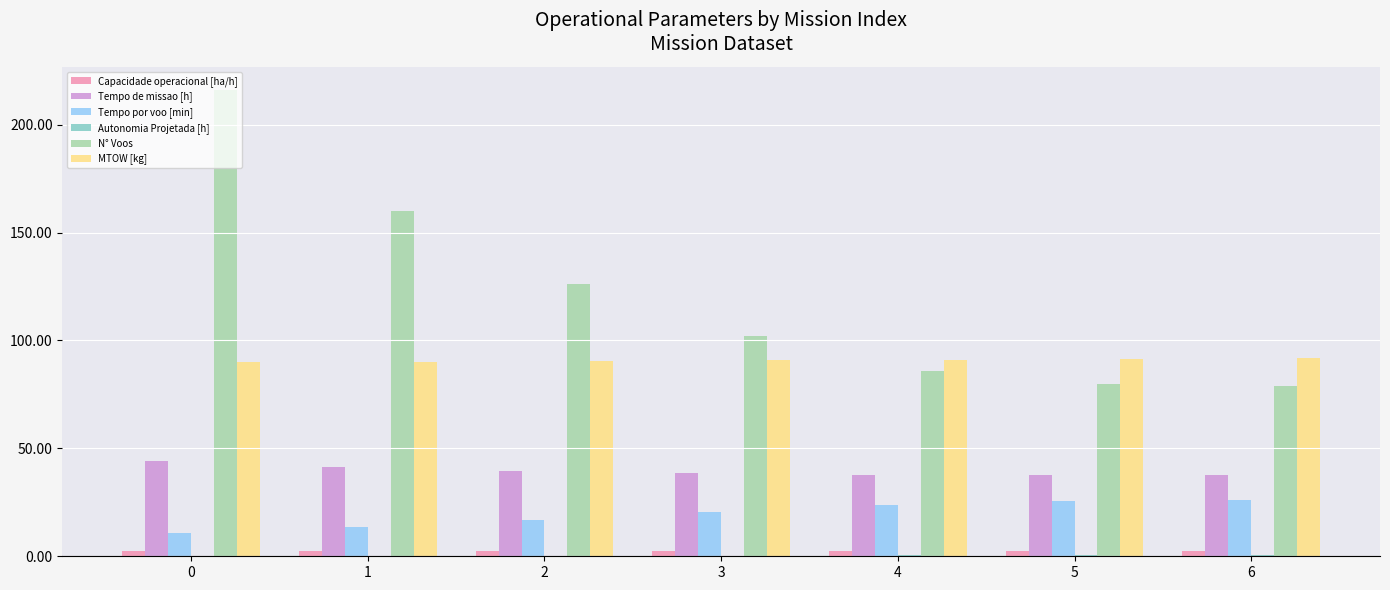

The value of Capacidade operacional [ha/h] at 0 is 2.3. True or false?

True